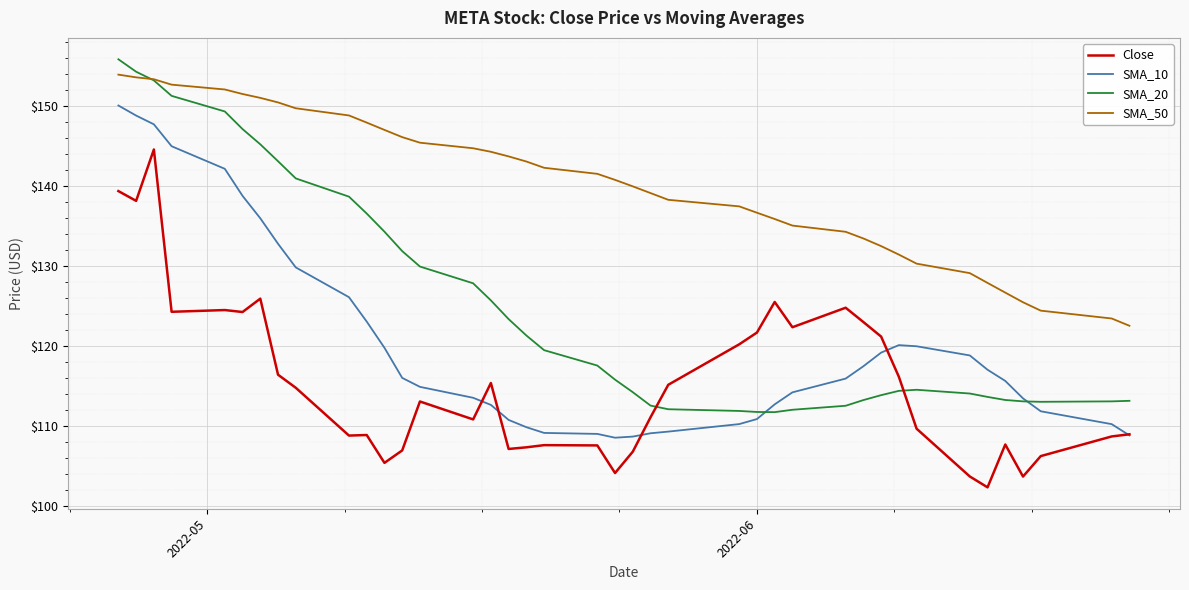

How many intersections are there between SMA_20 and Close?

2